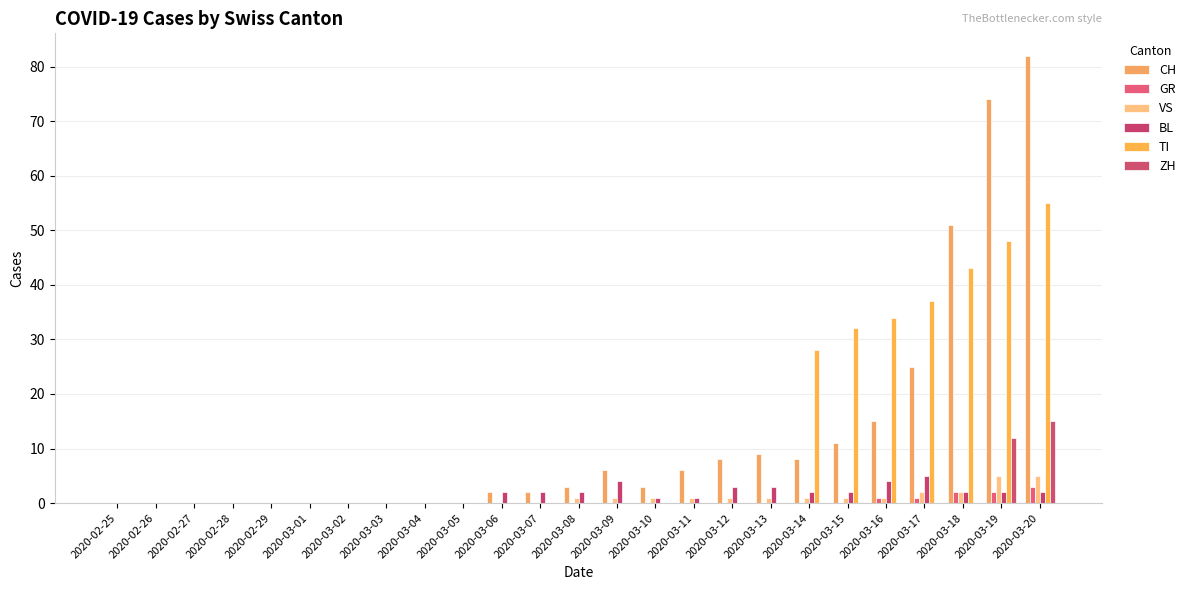

What are all the series names shown in the legend?

CH, GR, VS, BL, TI, ZH